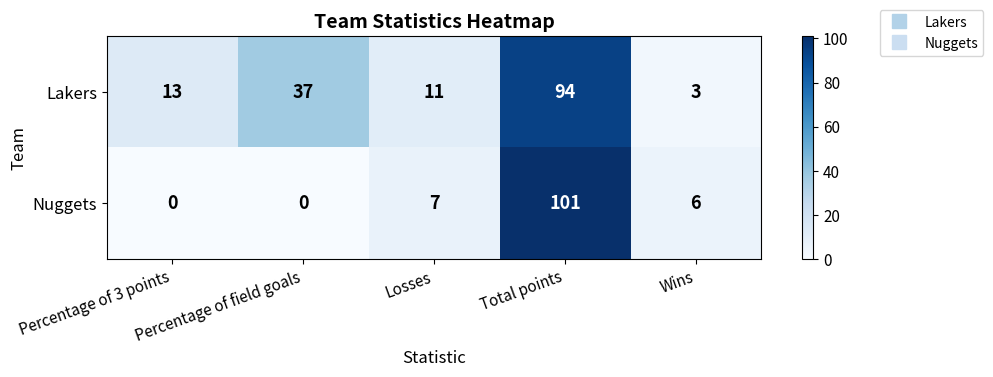

At which category is the sum across all series the highest?

Total points